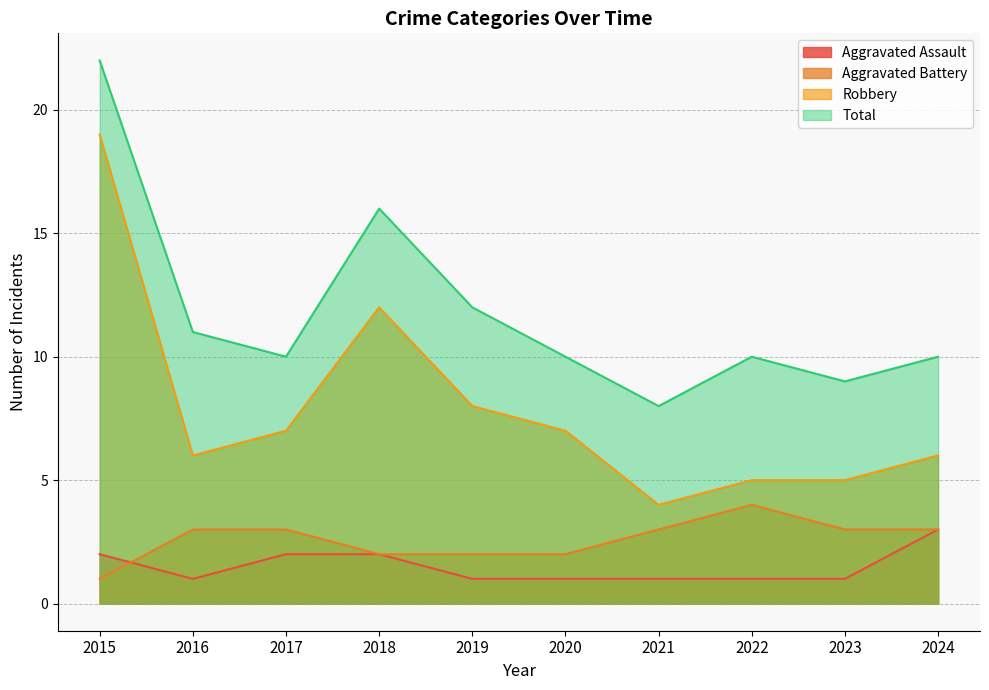

What is the difference between the maximum and minimum values in the Aggravated Assault series?

2